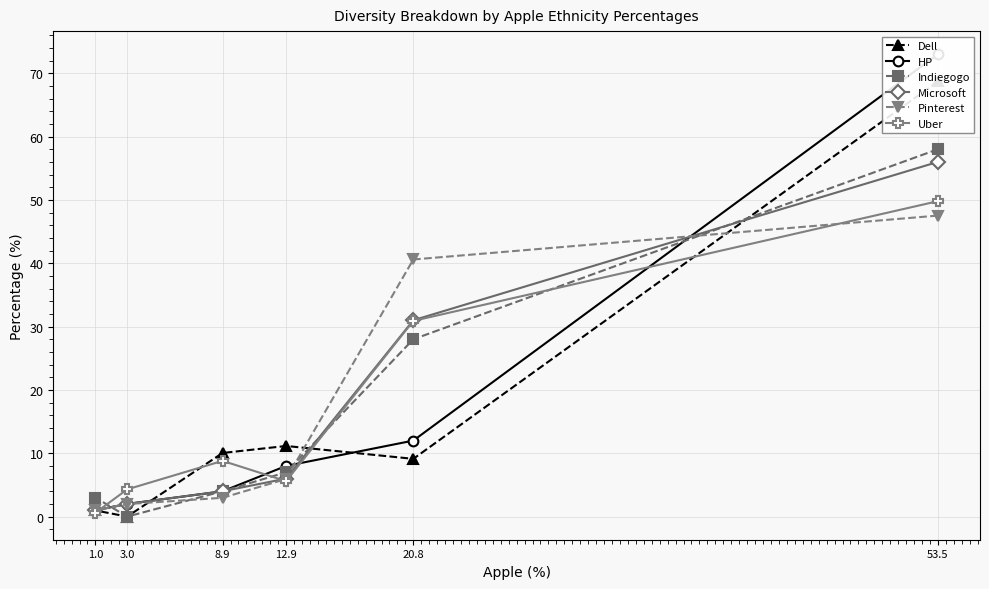

What is the value of the Microsoft point at the 3rd from the left?

4.0